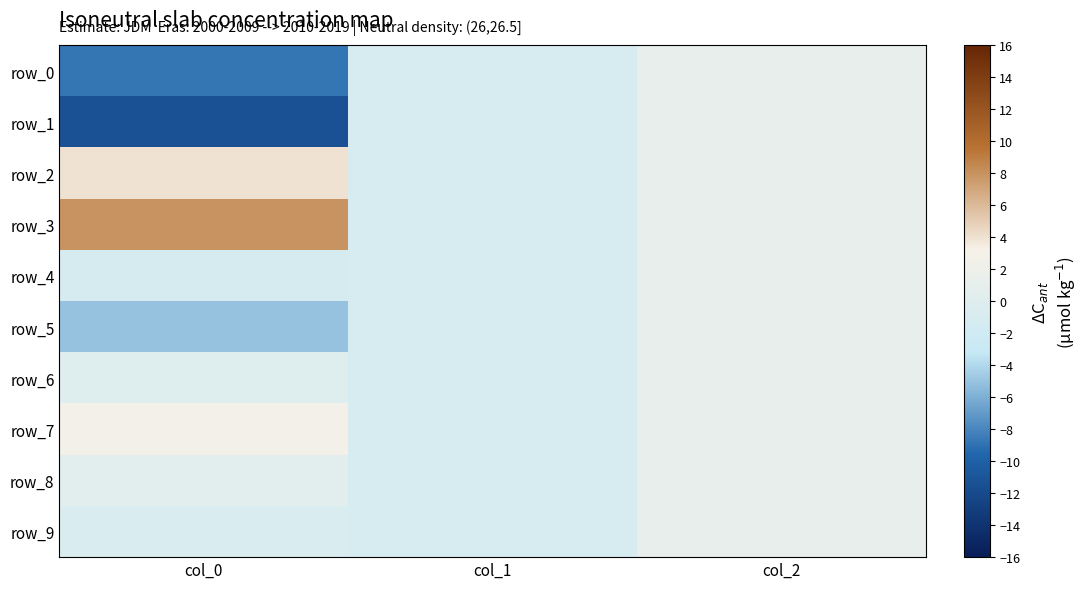

Reading left to right, list all the values displayed in this chart.

row_0: -8.9	-1.0	1.0
row_1: -11.4	-1.0	1.0
row_2: 3.9	-1.0	1.0
row_3: 7.9	-1.0	1.0
row_4: -1.2	-1.0	1.0
row_5: -5.0	-1.0	1.0
row_6: -0.1	-1.0	1.0
row_7: 2.6	-1.0	1.0
row_8: 0.4	-1.0	1.0
row_9: -0.7	-1.0	1.0